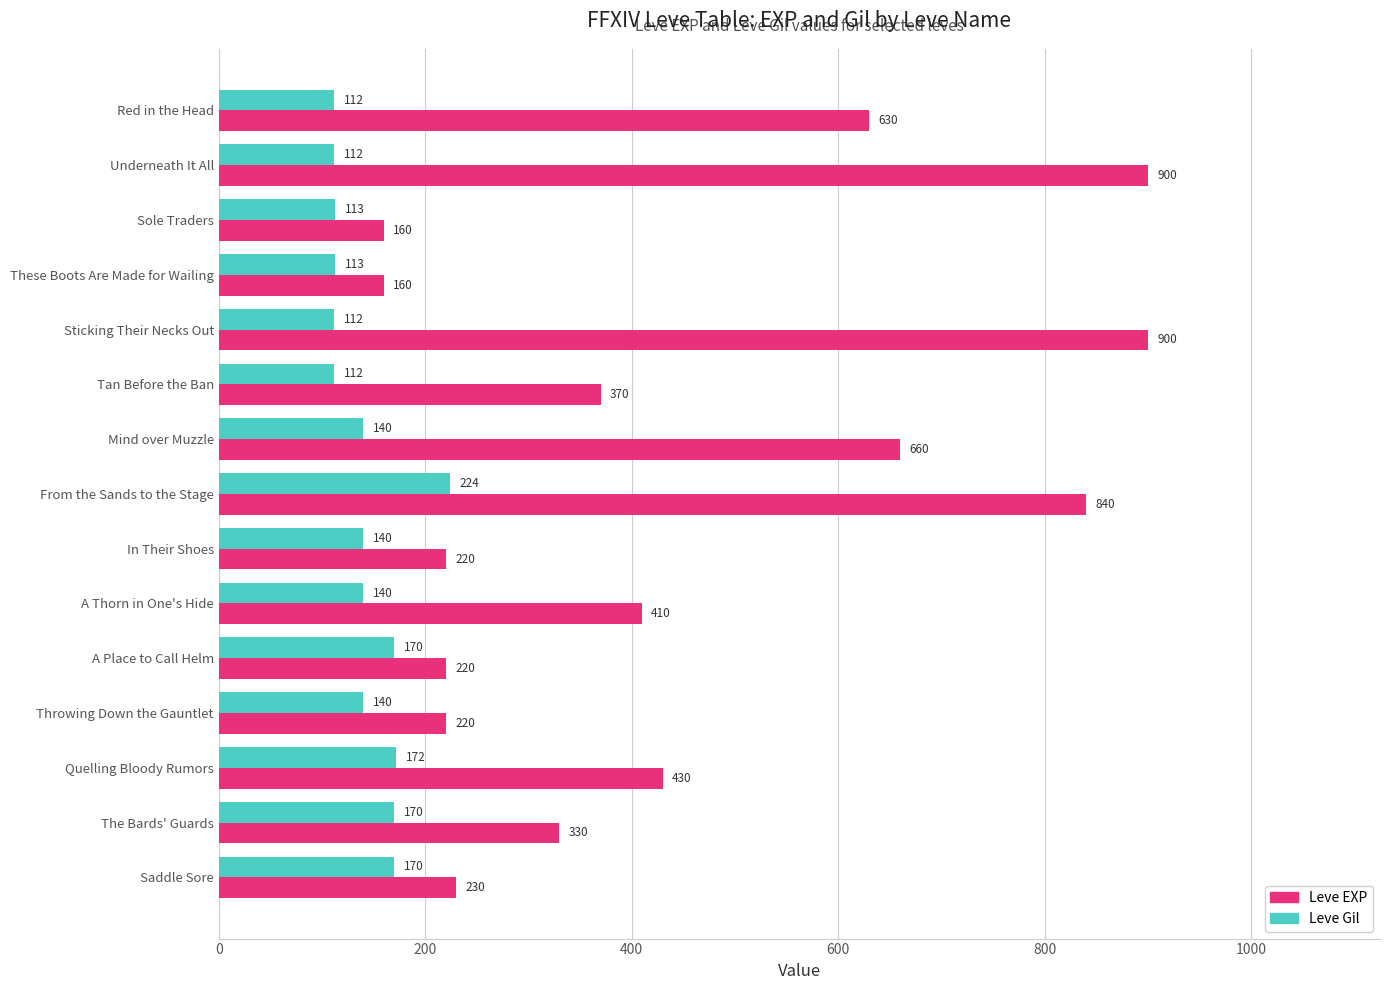

Which series has the largest total across all categories?

Leve EXP